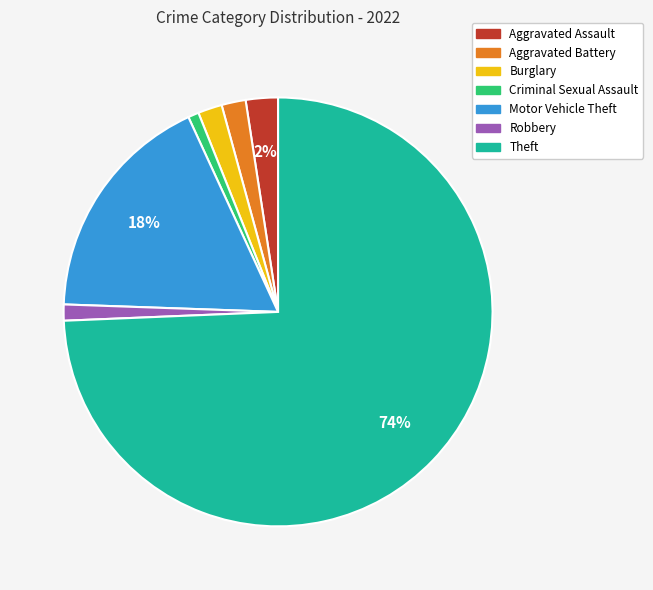

Which slice is the largest?

Theft